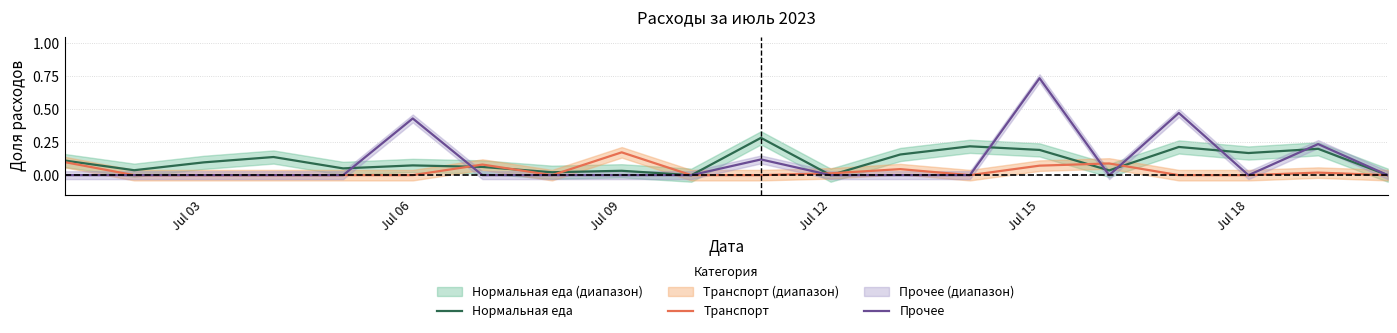

At which label is Прочее closest to 0?

Jul 03